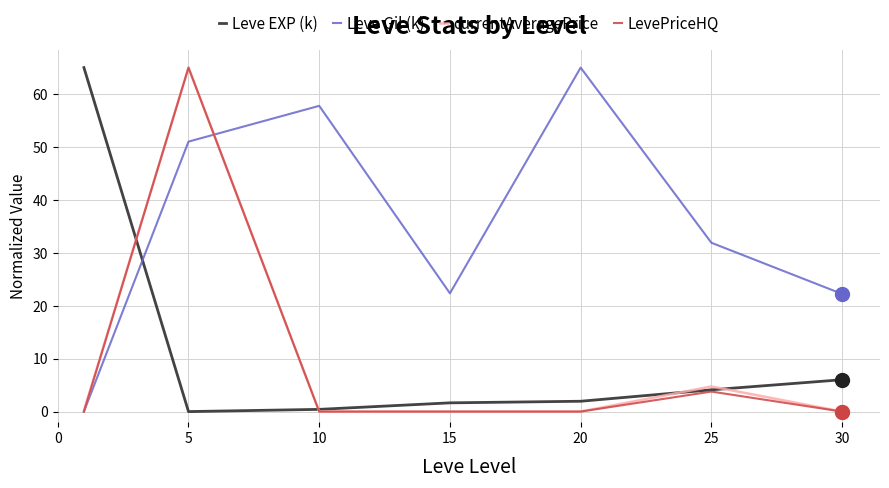

Which series has the largest total across all categories?

Leve Gil (k)